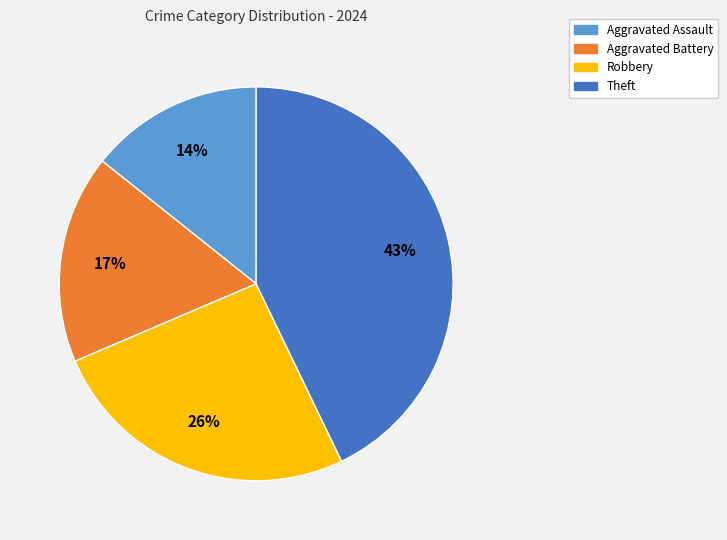

What percentage is the Theft slice, to the nearest percent?

43%